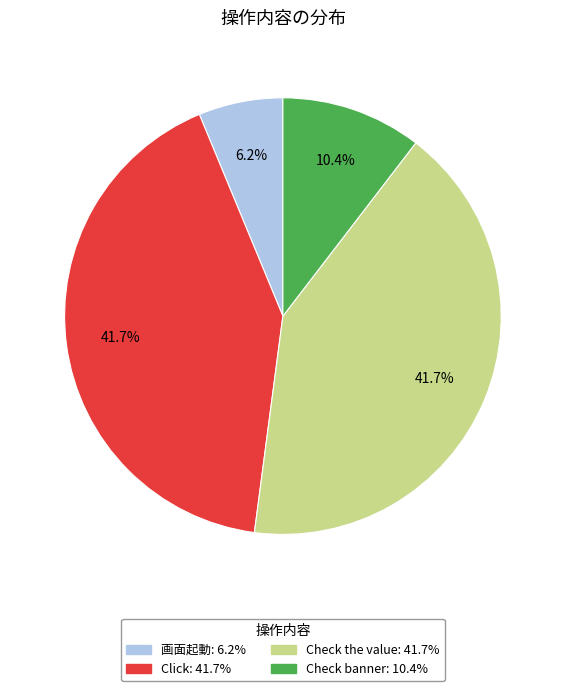

Is there any slice that represents more than half of the pie?

No